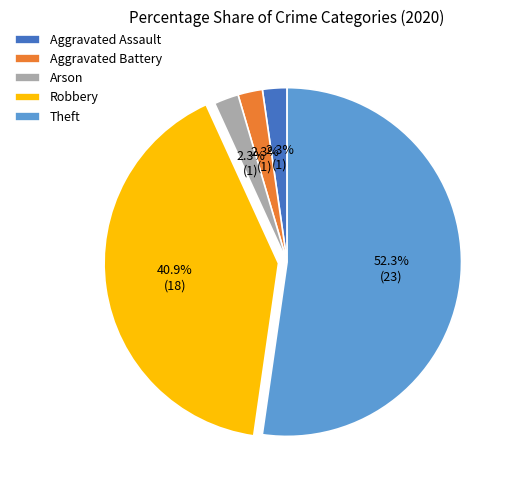

Between Aggravated Battery and Robbery, which is larger?

Robbery